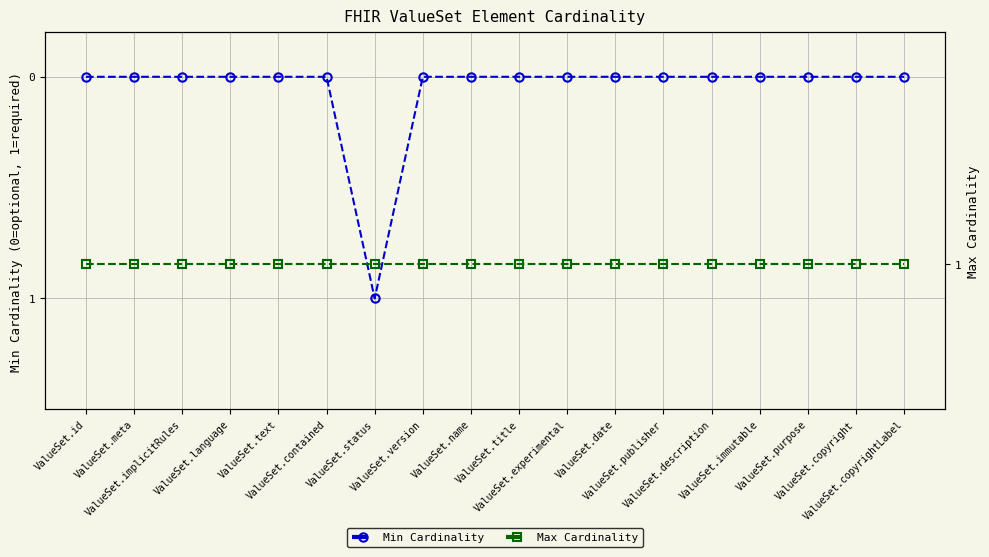

List the series in order of their overall mean, lowest first.

Min Cardinality, Max Cardinality